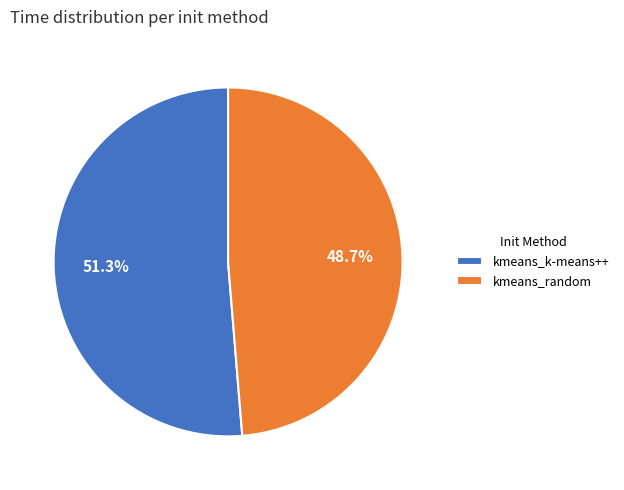

Which category accounts for the majority?

kmeans_k-means++